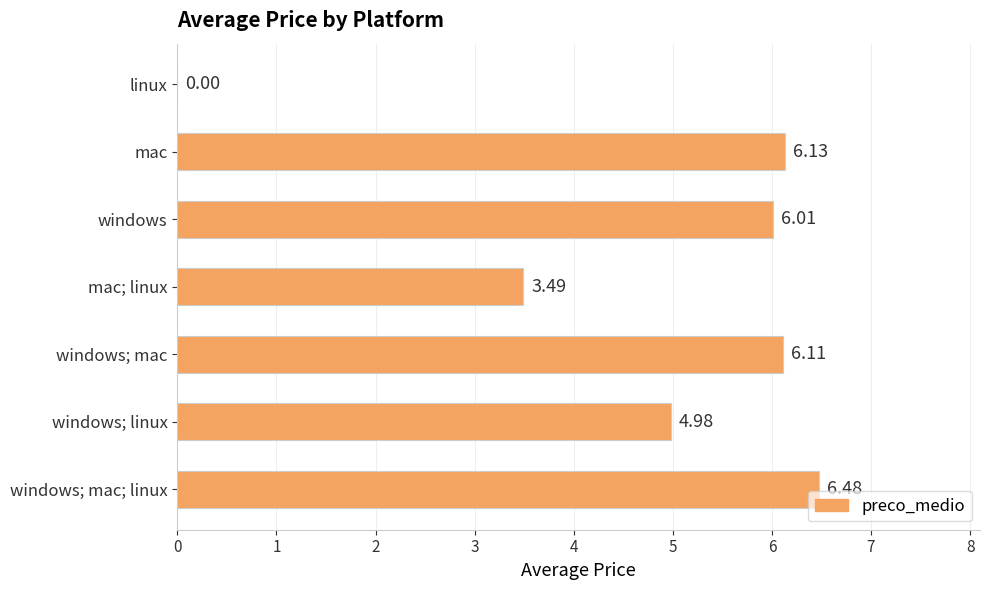

What is the sum of all values?

33.2